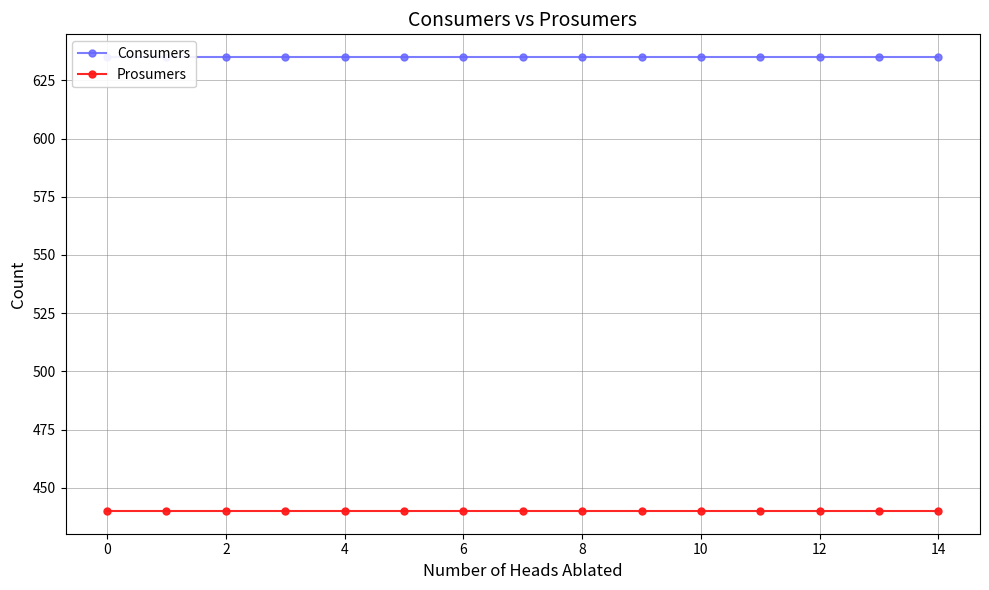

What is the greatest value displayed?

635